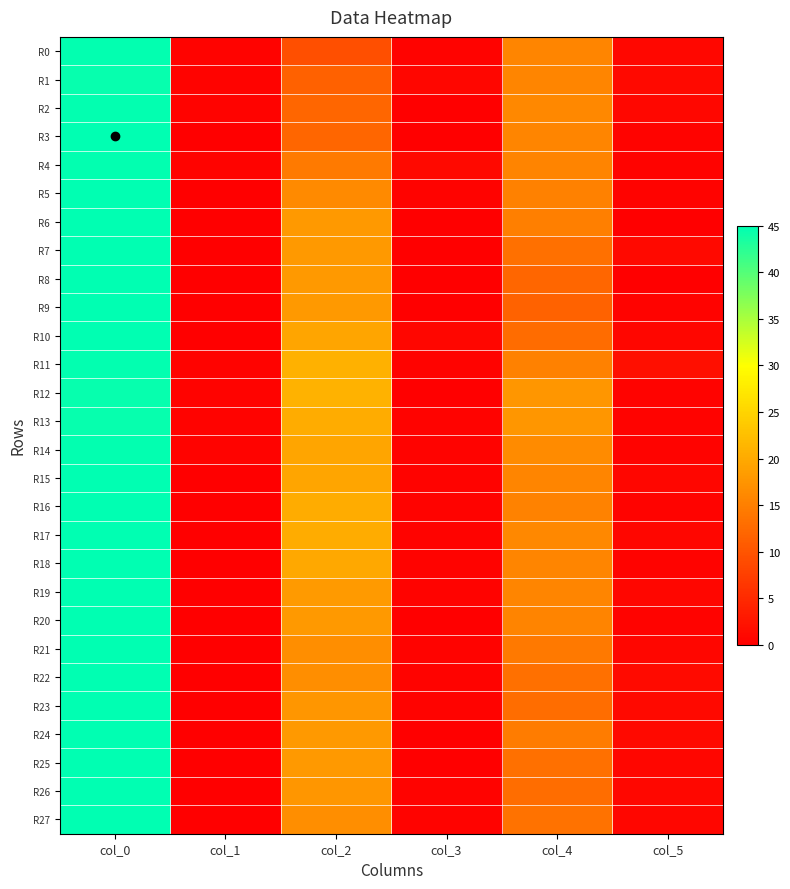

What is the maximum value shown in the chart?

45.0